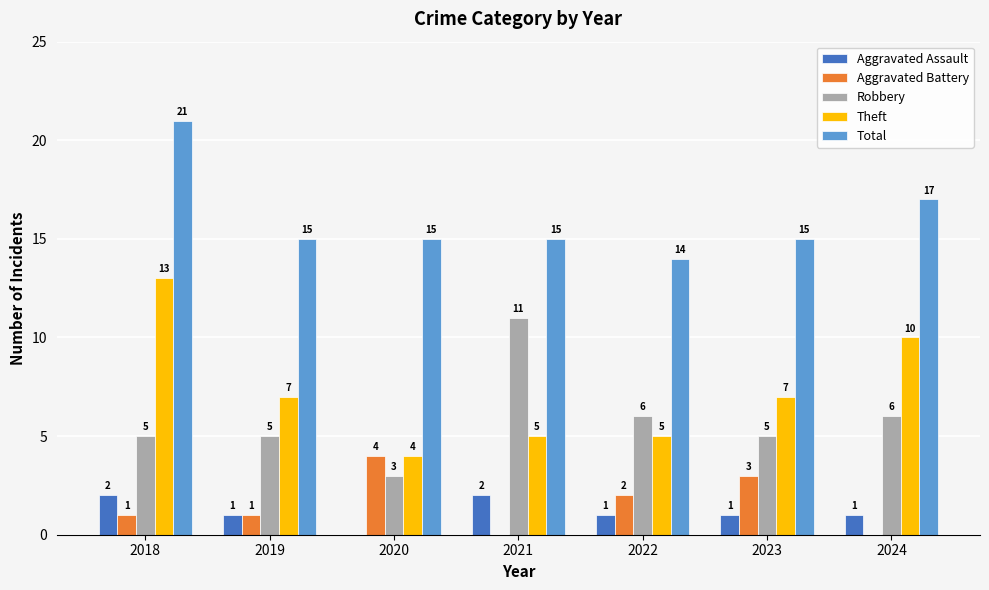

Does the chart contain stacked bars?

No